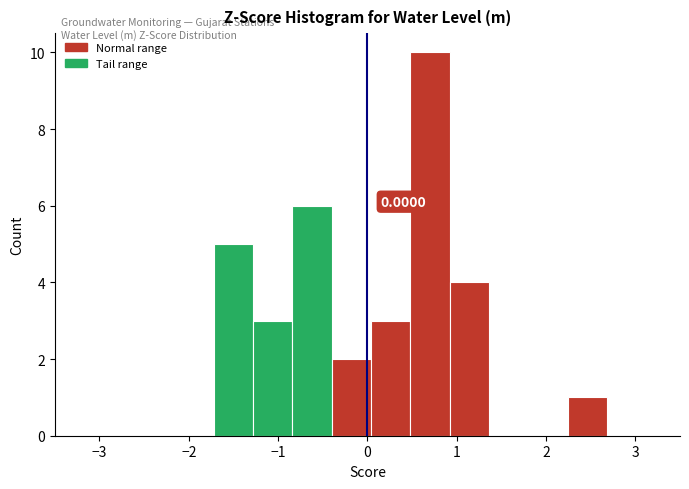

Which range on the x-axis has the tallest bar?

0.5 to 0.9